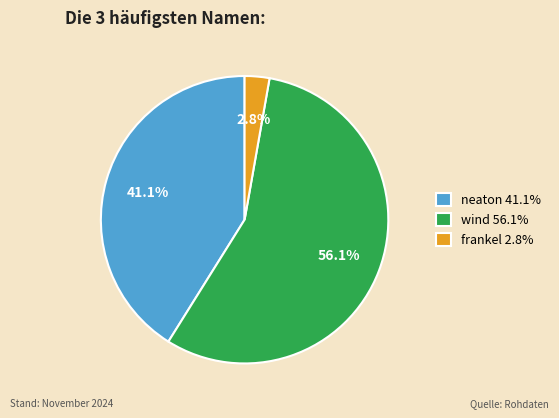

To the nearest percent, what is the difference between the neaton and frankel slice percentages?

38%